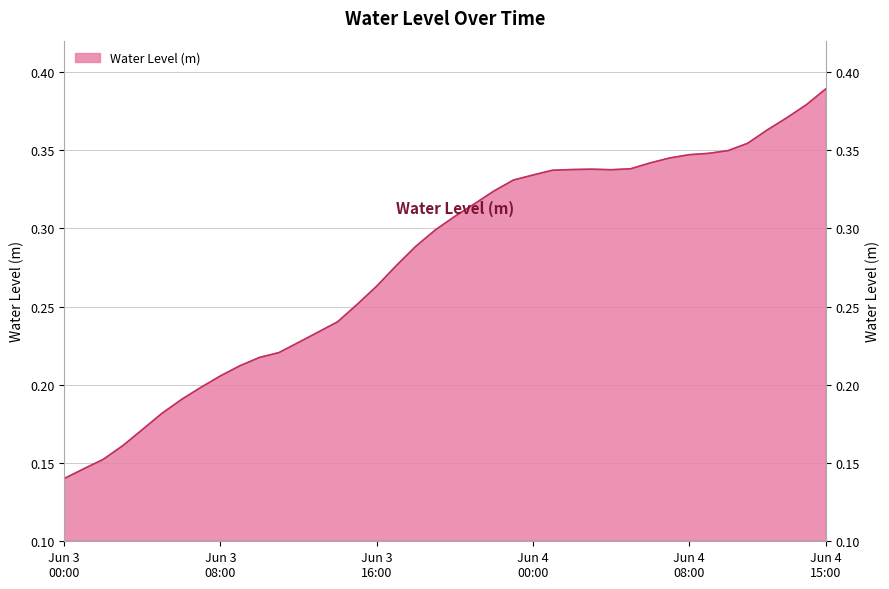

Rank the categories by value from lowest to highest.

2025-06-03 00:00, 2025-06-03 01:00, 2025-06-03 02:00, 2025-06-03 03:00, 2025-06-03 04:00, 2025-06-03 05:00, 2025-06-03 06:00, 2025-06-03 07:00, 2025-06-03 08:00, 2025-06-03 09:00, 2025-06-03 10:00, 2025-06-03 11:00, 2025-06-03 12:00, 2025-06-03 13:00, 2025-06-03 14:00, 2025-06-03 15:00, 2025-06-03 16:00, 2025-06-03 17:00, 2025-06-03 18:00, 2025-06-03 19:00, 2025-06-03 20:00, 2025-06-03 21:00, 2025-06-03 22:00, 2025-06-03 23:00, 2025-06-04 00:00, 2025-06-04 01:00, 2025-06-04 04:00, 2025-06-04 02:00, 2025-06-04 03:00, 2025-06-04 05:00, 2025-06-04 06:00, 2025-06-04 07:00, 2025-06-04 08:00, 2025-06-04 09:00, 2025-06-04 10:00, 2025-06-04 11:00, 2025-06-04 12:00, 2025-06-04 13:00, 2025-06-04 14:00, 2025-06-04 15:00